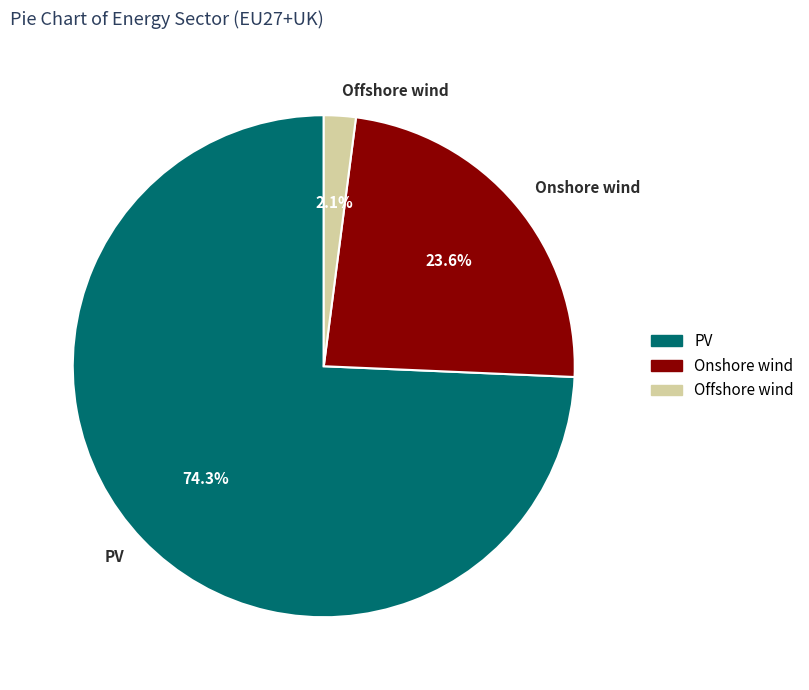

How many segments does this pie chart have?

3